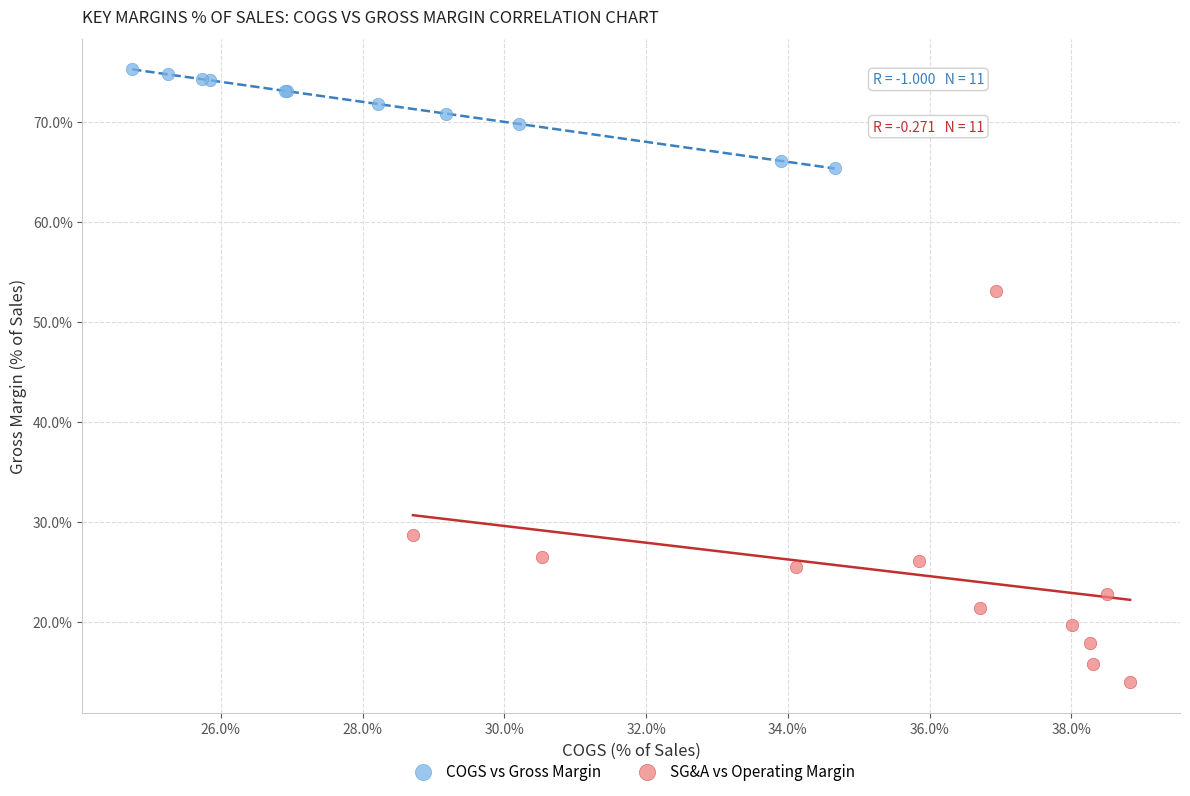

Which series has the largest Y range (max minus min)?

SG&A vs Operating Margin